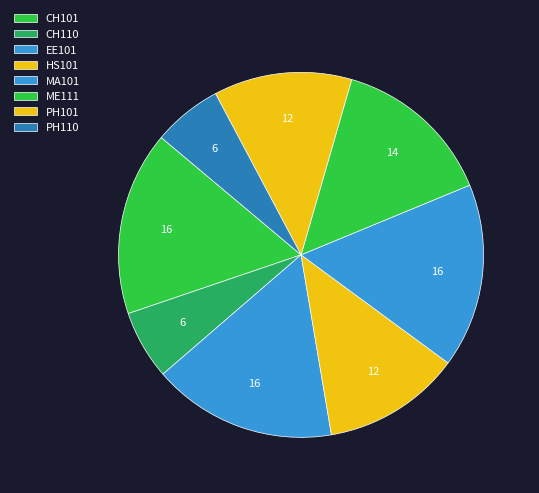

Approximately how many times larger is the value at CH110 compared to MA101?

0.4